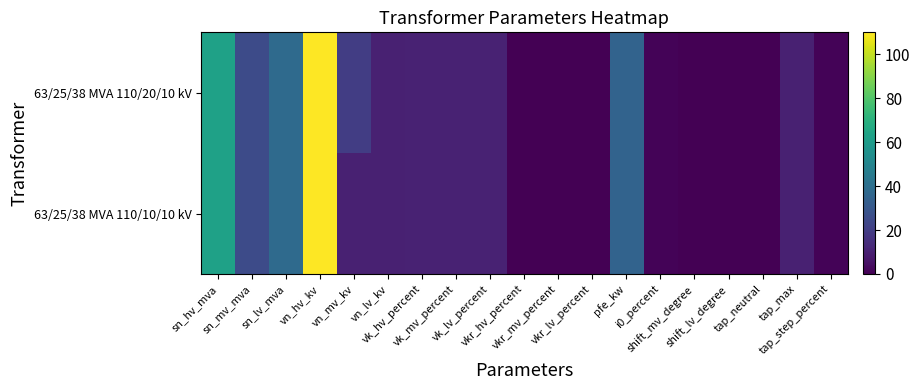

Which series has the largest total across all categories?

63/25/38 MVA 110/20/10 kV